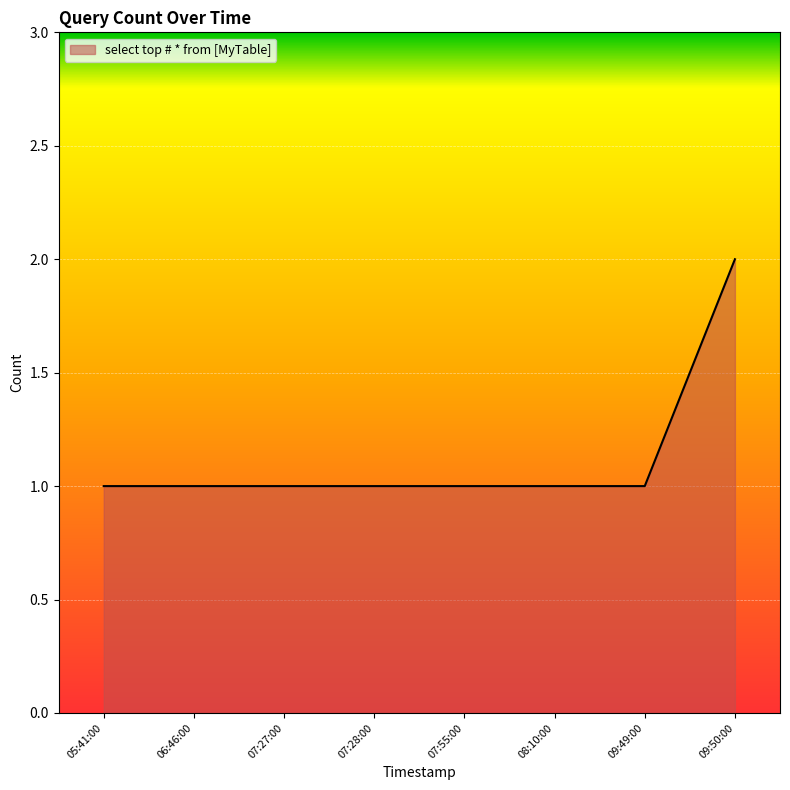

How many values are between 1 and 2?

8